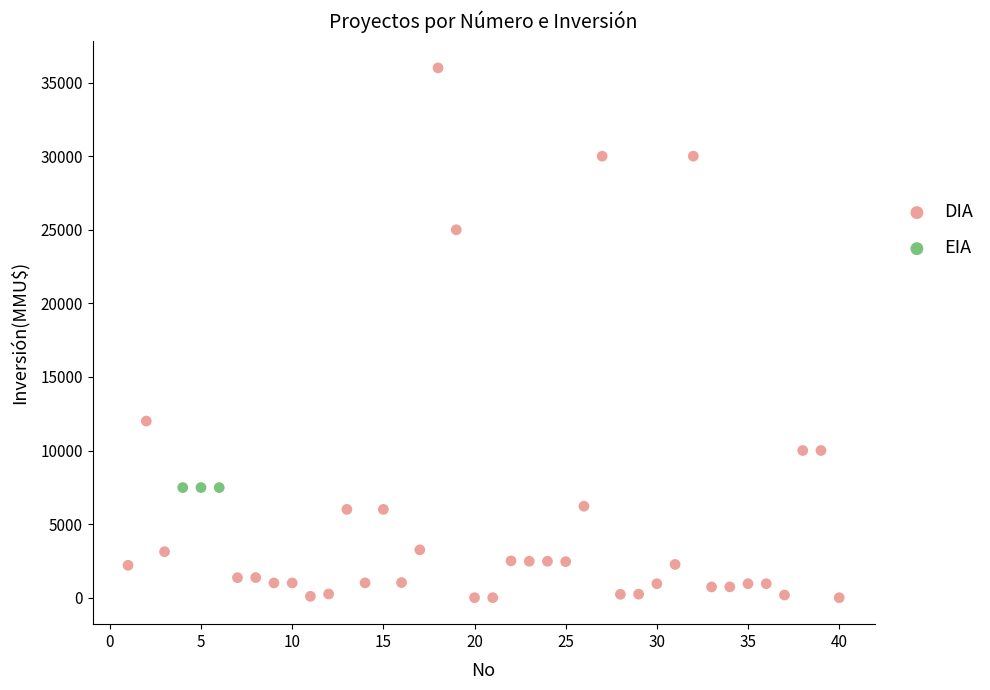

Which series contains the highest Y value?

DIA